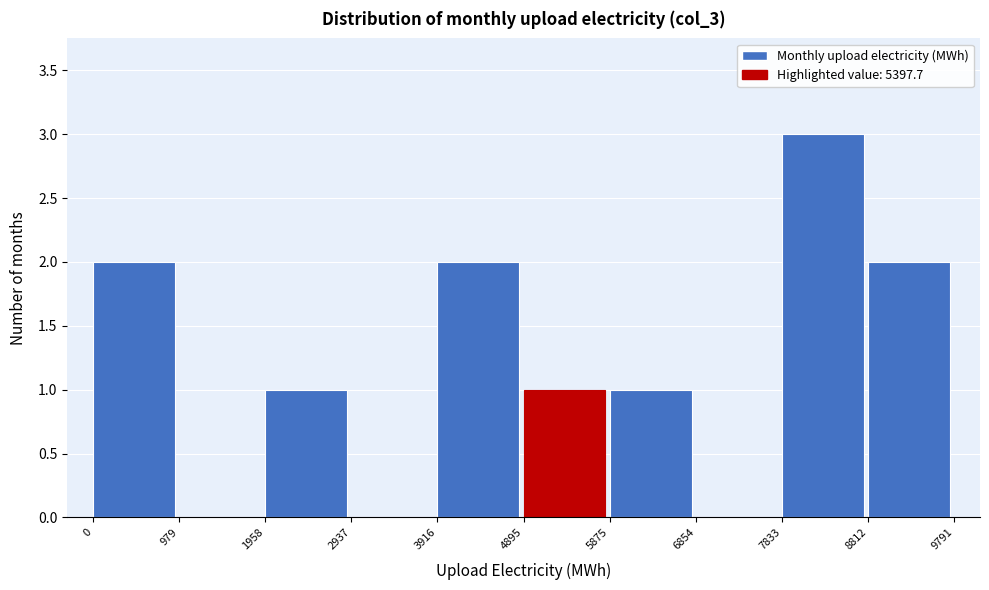

Reading left to right, list every bar in this chart as the range it spans on the x-axis followed by its height. The values are not printed on the chart, so give them approximately, as read against the axis.

0 to 979: 2
979 to 1958: 0
1958 to 2937: 1
2937 to 3916: 0
3916 to 4895: 2
4895 to 5875: 1
5875 to 6854: 1
6854 to 7833: 0
7833 to 8812: 3
8812 to 9791: 2